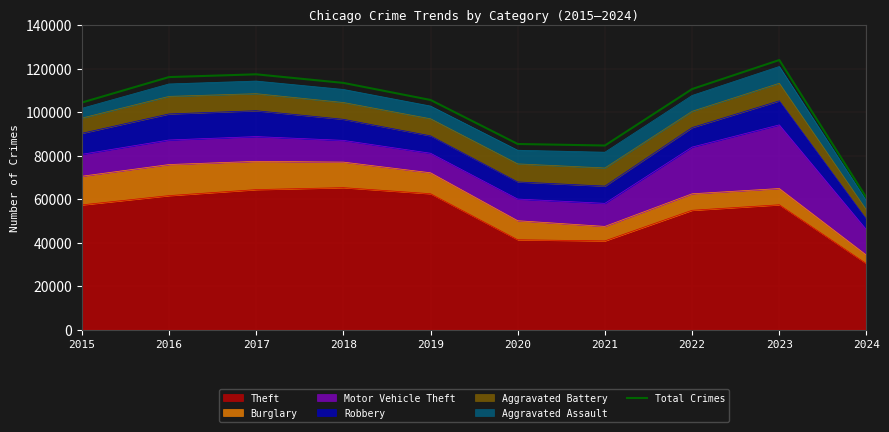

Where is the first local minimum?

2021